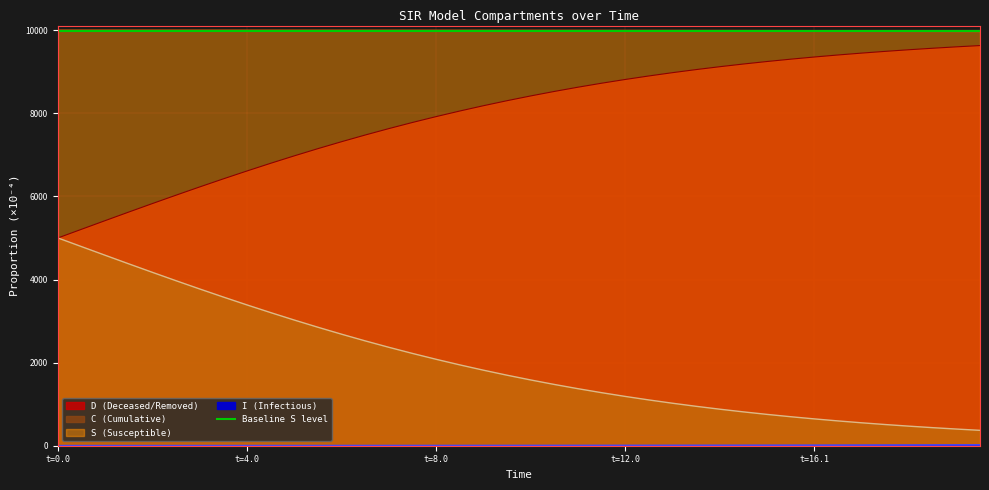

How many lines are shown in the chart?

4